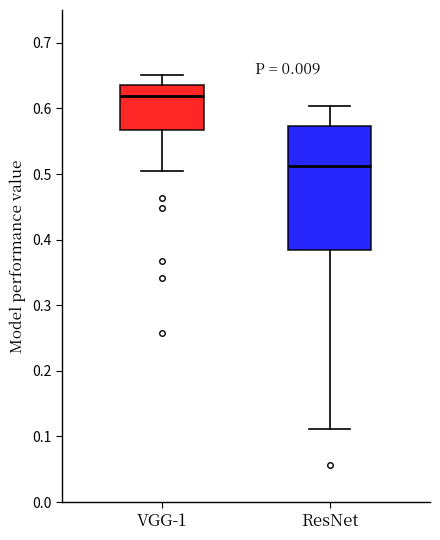

Reading left to right, transcribe this box plot: for each box, give where its median line is, the range the box spans, and where its two whiskers end, as read against the y-axis. The values are not printed on the chart, so give them approximately, as read against the axis.

VGG-1: median 0.62, box 0.57 to 0.64, whiskers 0.51 to 0.65
ResNet: median 0.51, box 0.38 to 0.57, whiskers 0.11 to 0.60